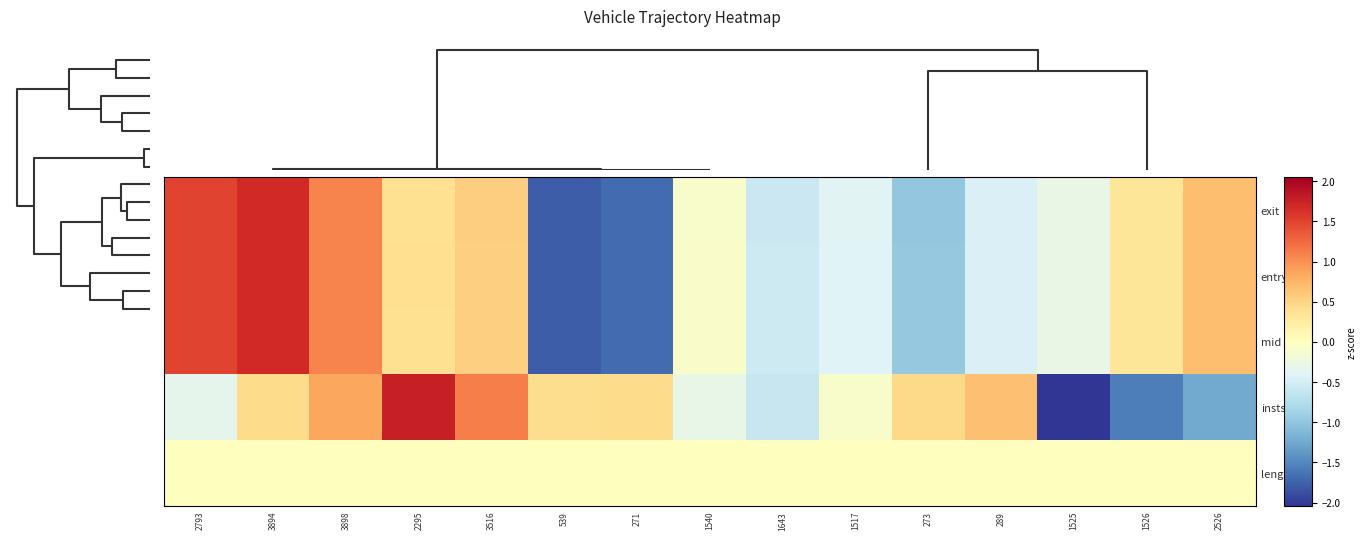

What is the difference between the second highest and second lowest values in the entry series?

3.2